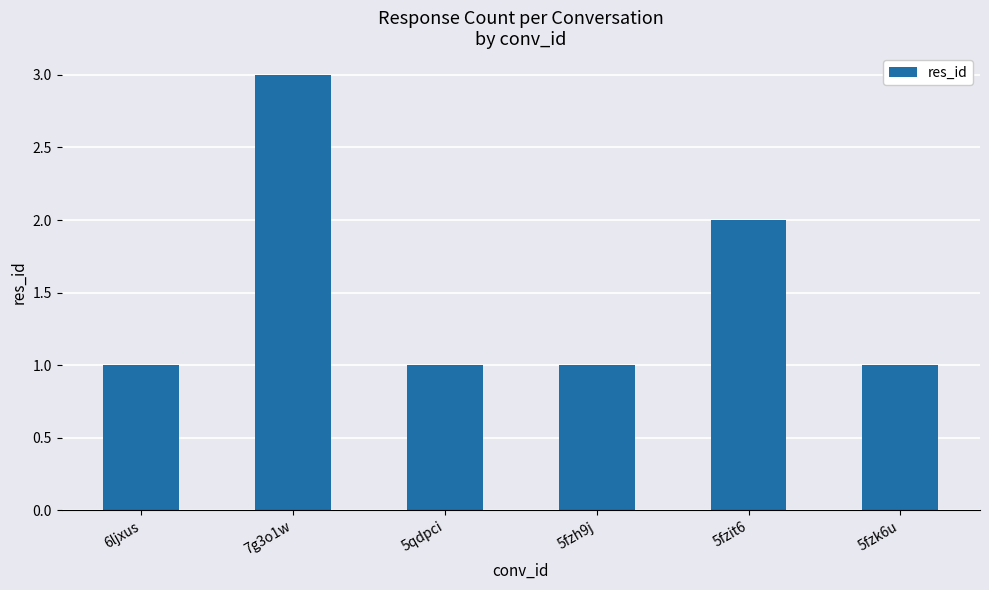

What is the difference between the values at 5fzh9j and 7g3o1w?

2